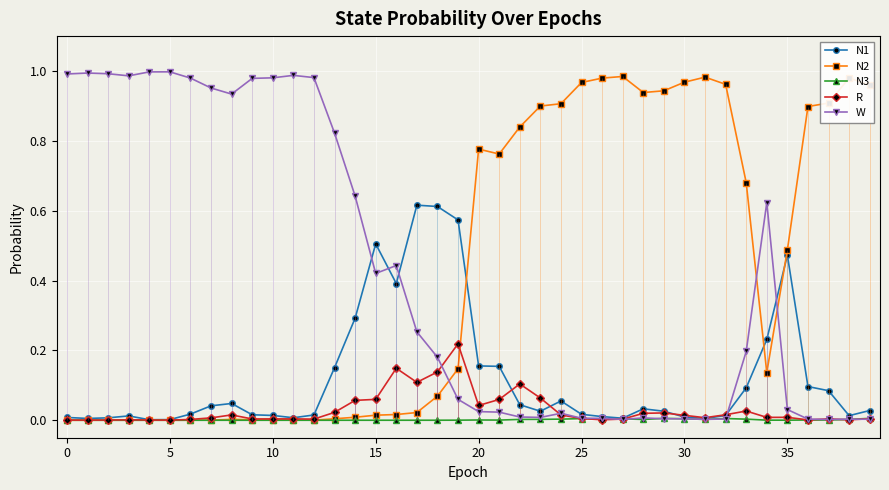

What is the difference between the maximum and minimum values in the N1 series?

0.6